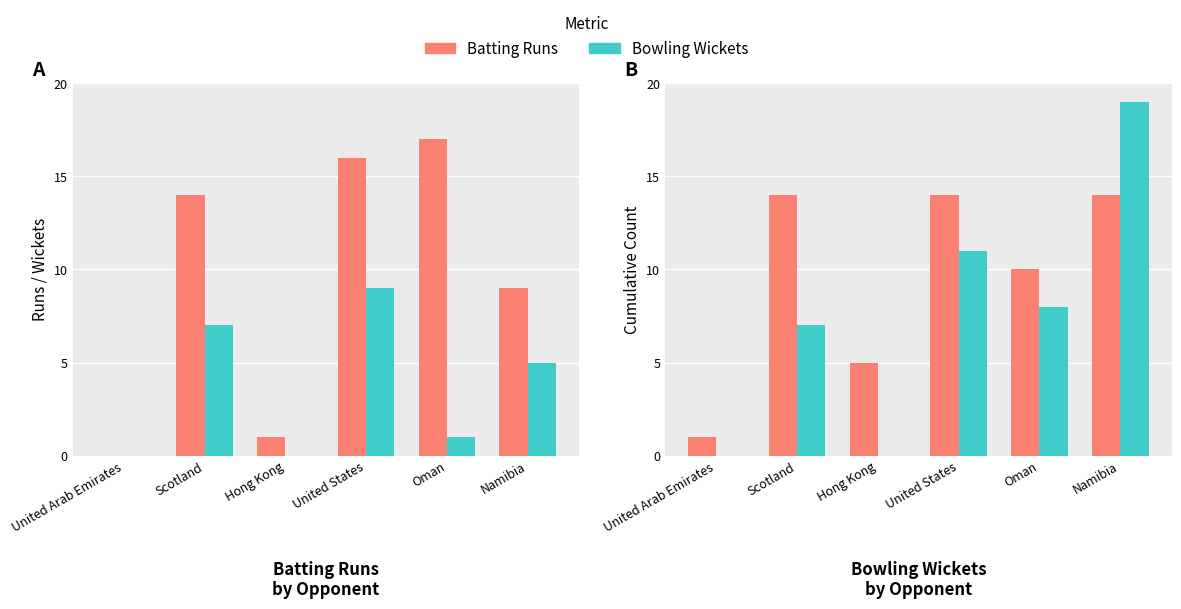

Rank the series at Scotland from highest to lowest value.

Batting Runs, Bowling Wickets